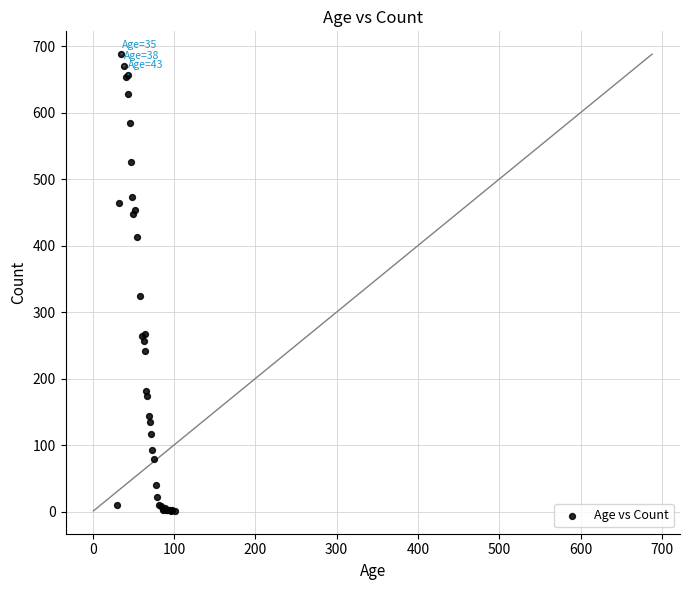

What Y value in the scatter plot is closest to 344?

324